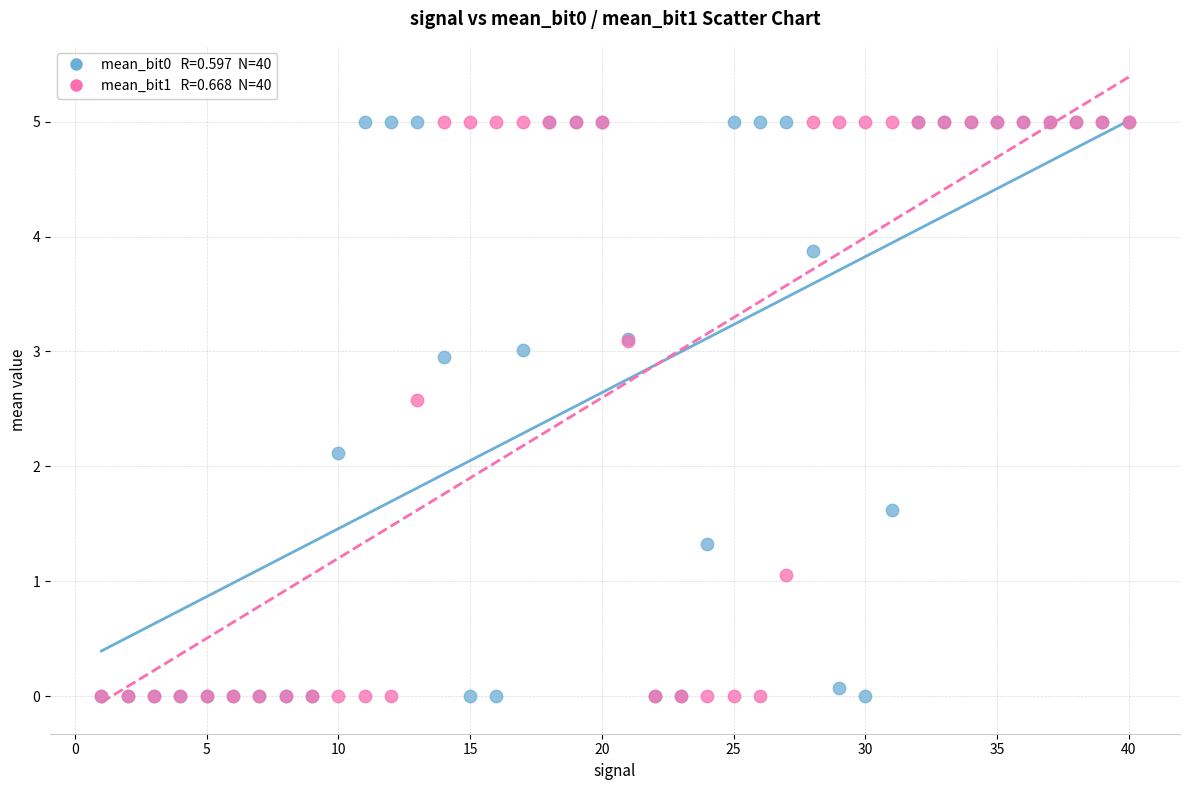

Across all series, what Y value is closest to 2?

2.1